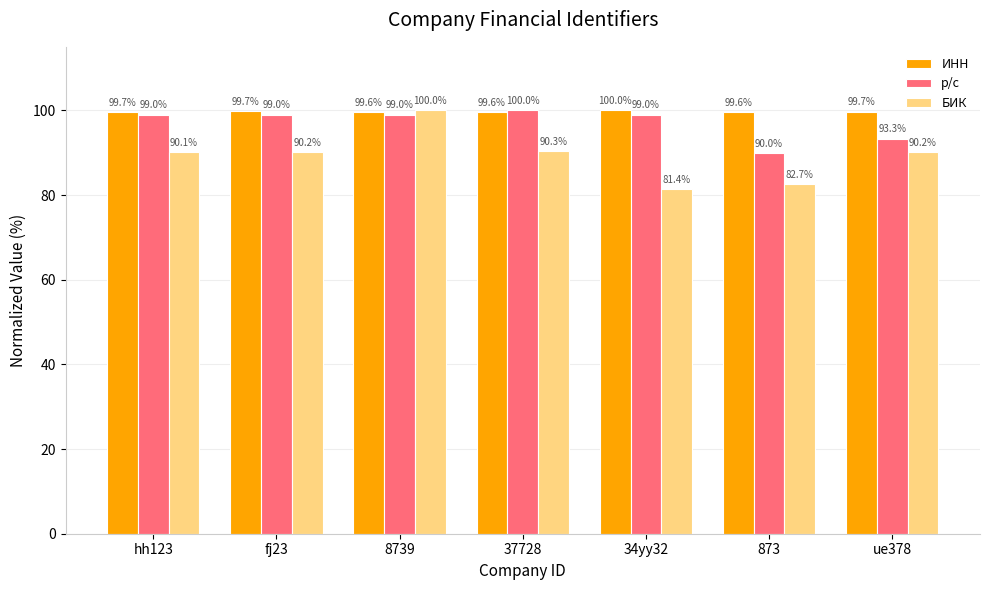

How many categories are shown in the chart?

7